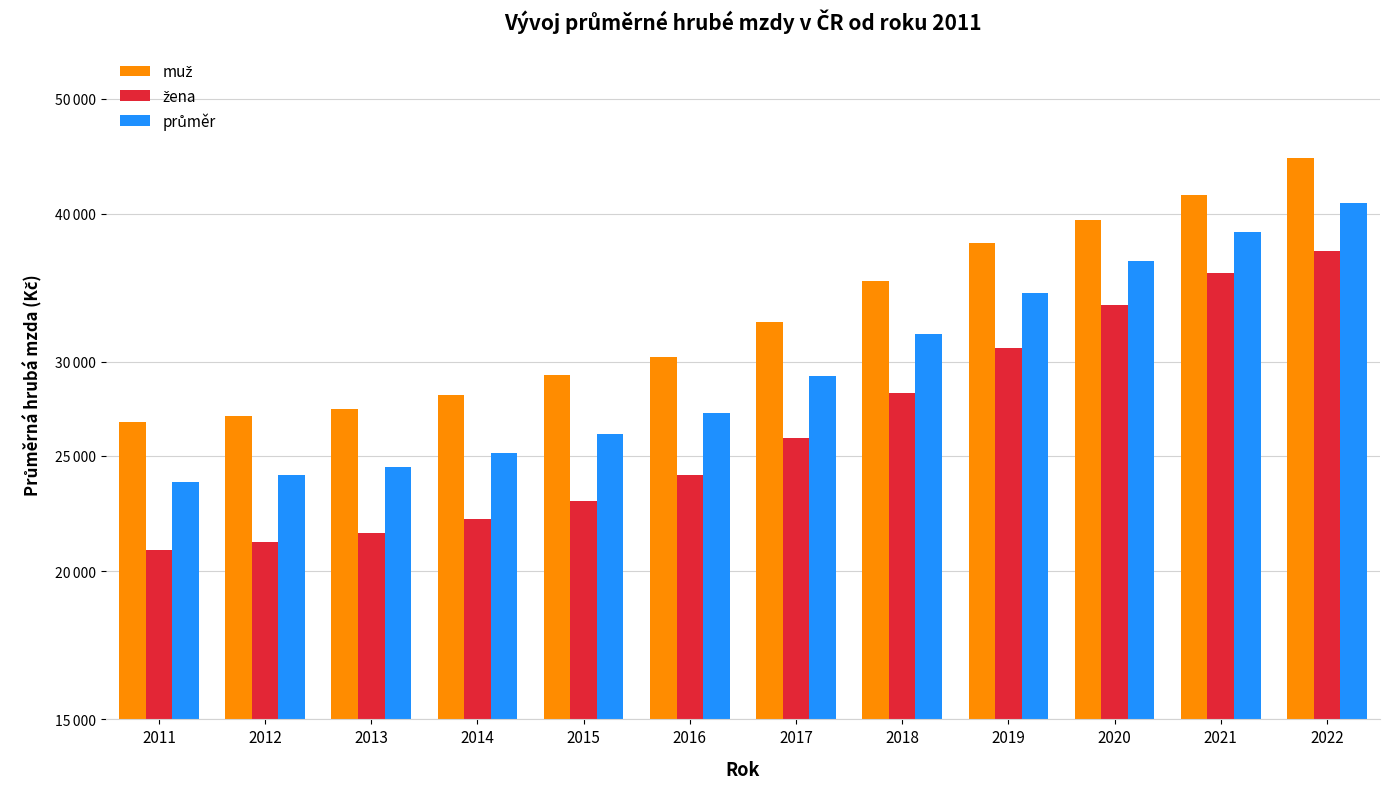

Is the value of průměr at 2016 greater than the value of žena at 2015?

Yes